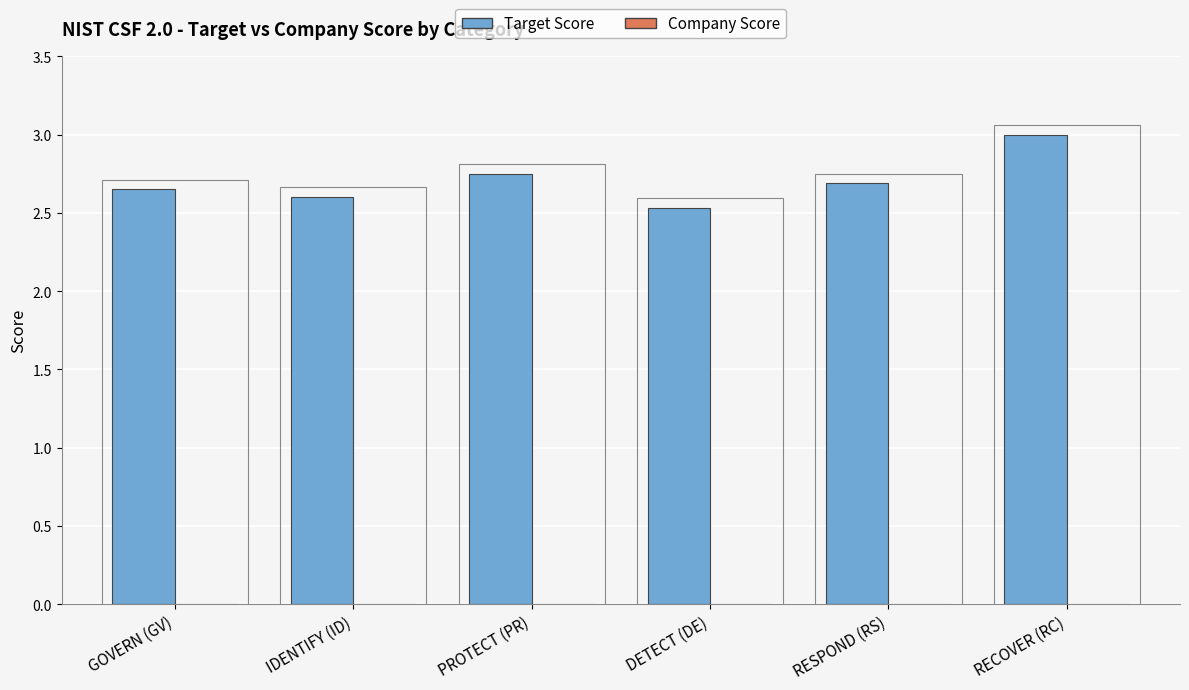

What is the ratio of the value at RECOVER (RC) to the value at GOVERN (GV)?

1.1